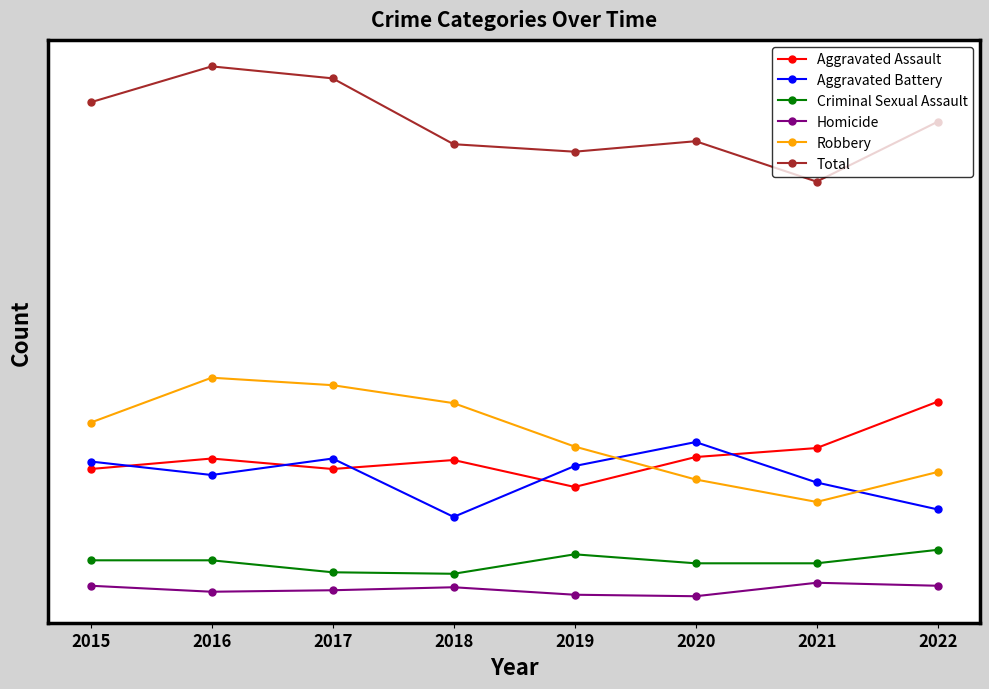

What is the difference between the maximum and second lowest values in the Aggravated Battery series?

45